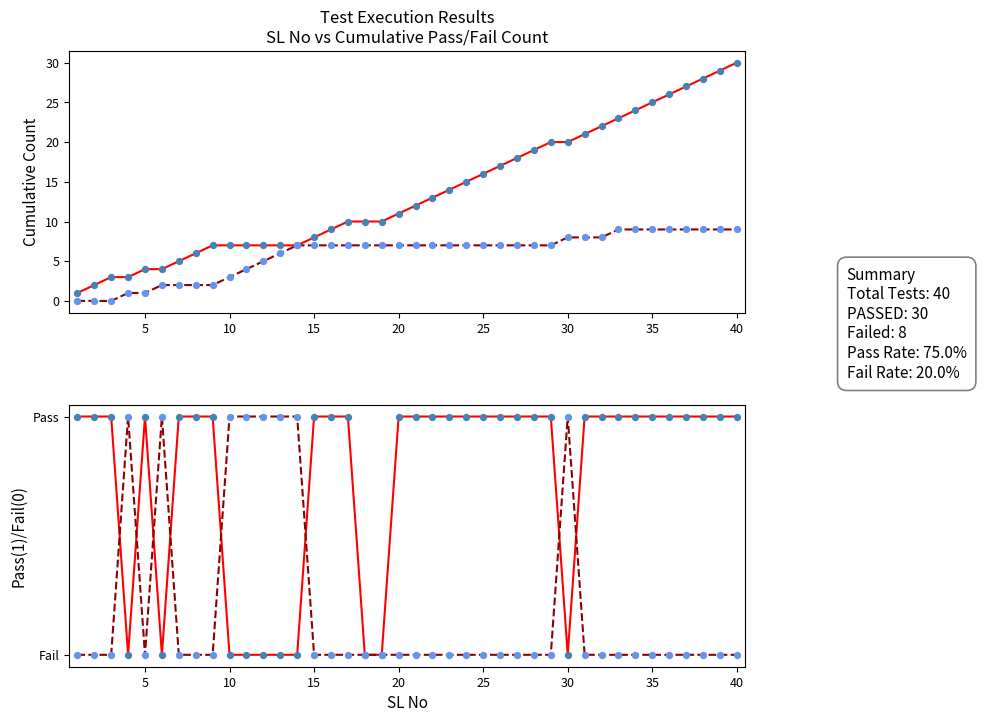

Which series has the widest spread of Y values?

PASSED